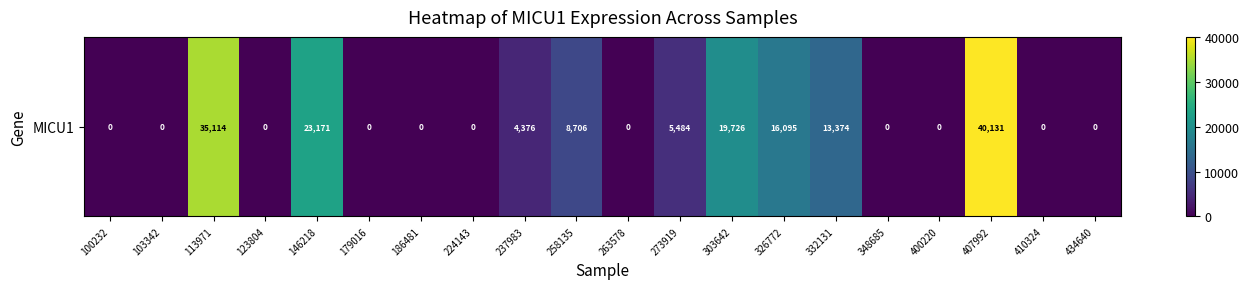

True or false: the data shows 19288 at 434640.

False